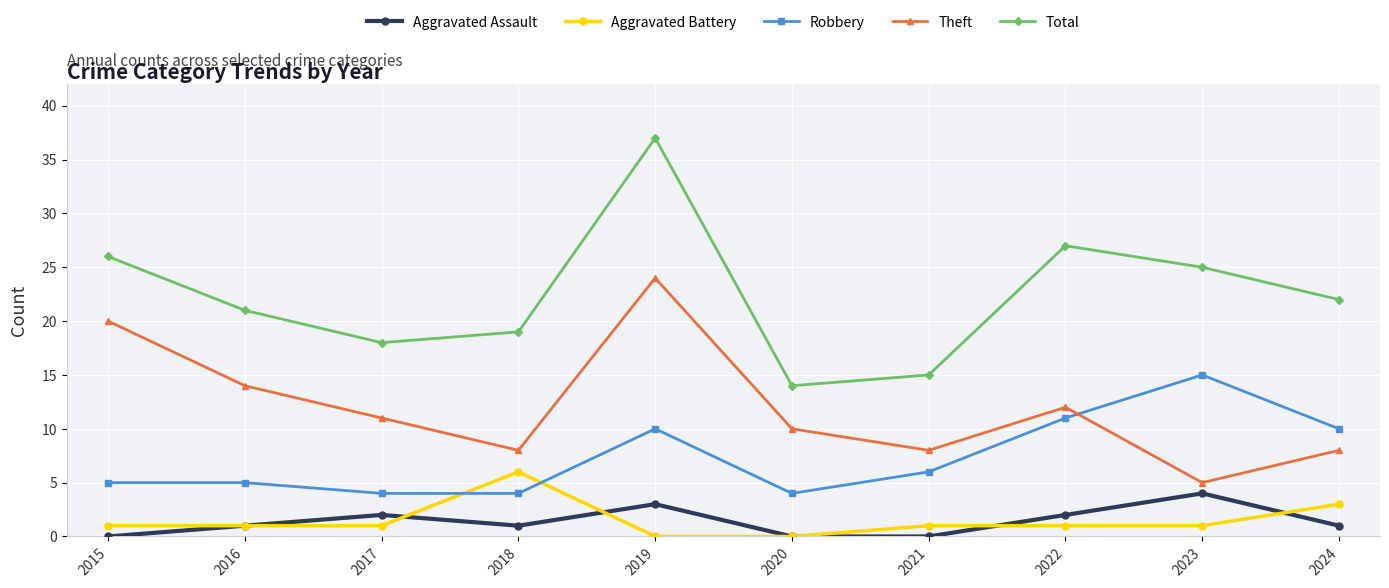

Where is the first local minimum for Theft?

2018